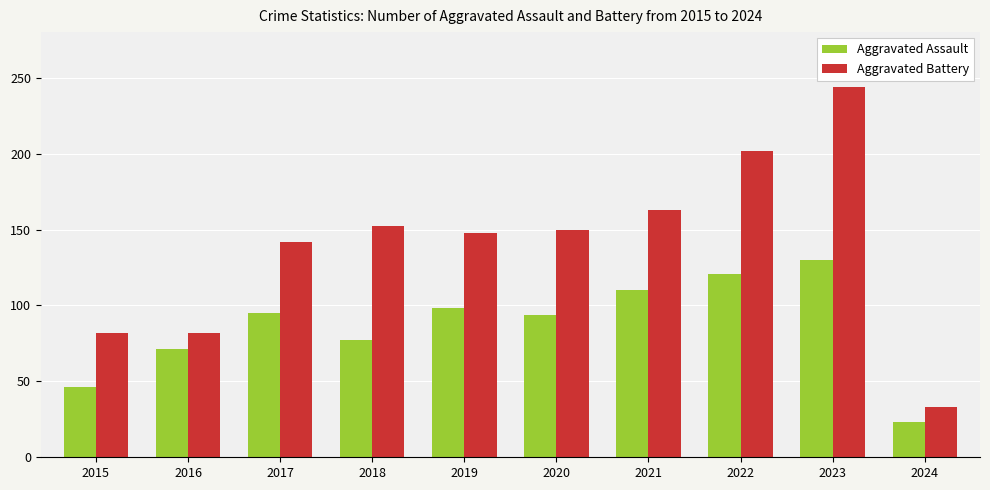

What is the value of the Aggravated Assault bar at the 9th from the left?

130